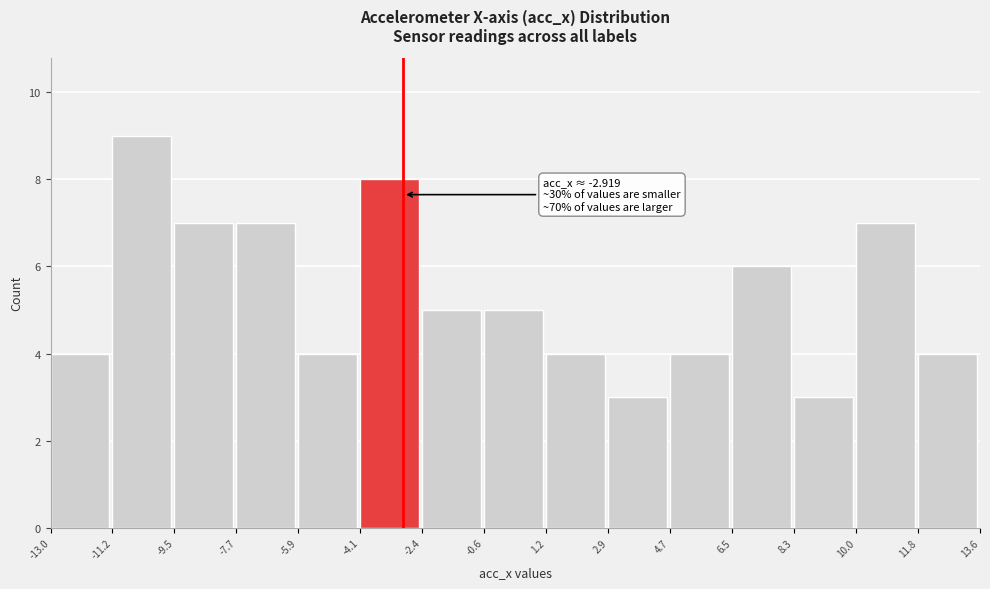

Over which range of the x-axis is the bar tallest?

-11.2 to -9.5